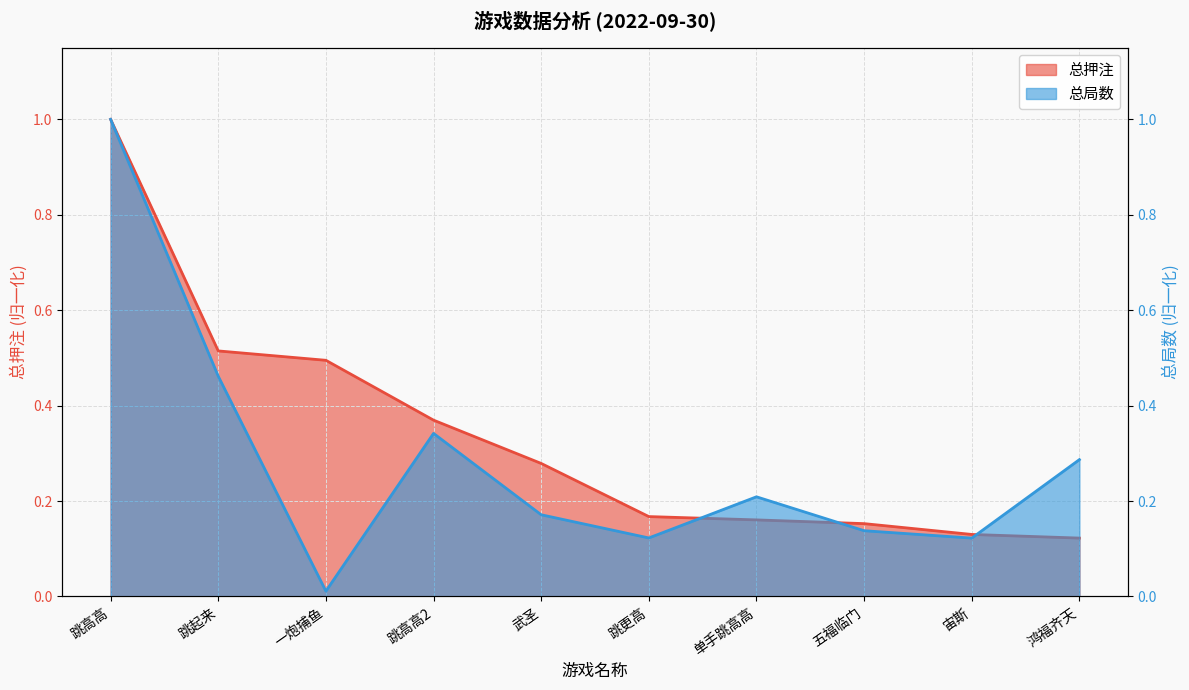

What is the label of the 7th point from the left?

单手跳高高